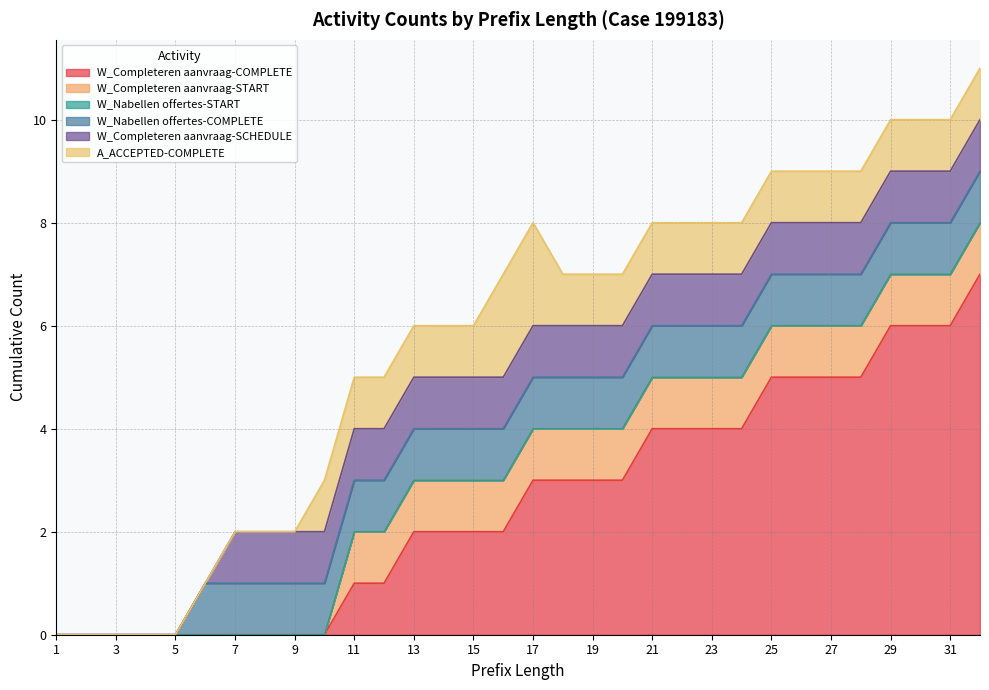

What are all the series names shown in the legend?

W_Completeren aanvraag-COMPLETE, W_Completeren aanvraag-START, W_Nabellen offertes-START, W_Nabellen offertes-COMPLETE, W_Completeren aanvraag-SCHEDULE, A_ACCEPTED-COMPLETE